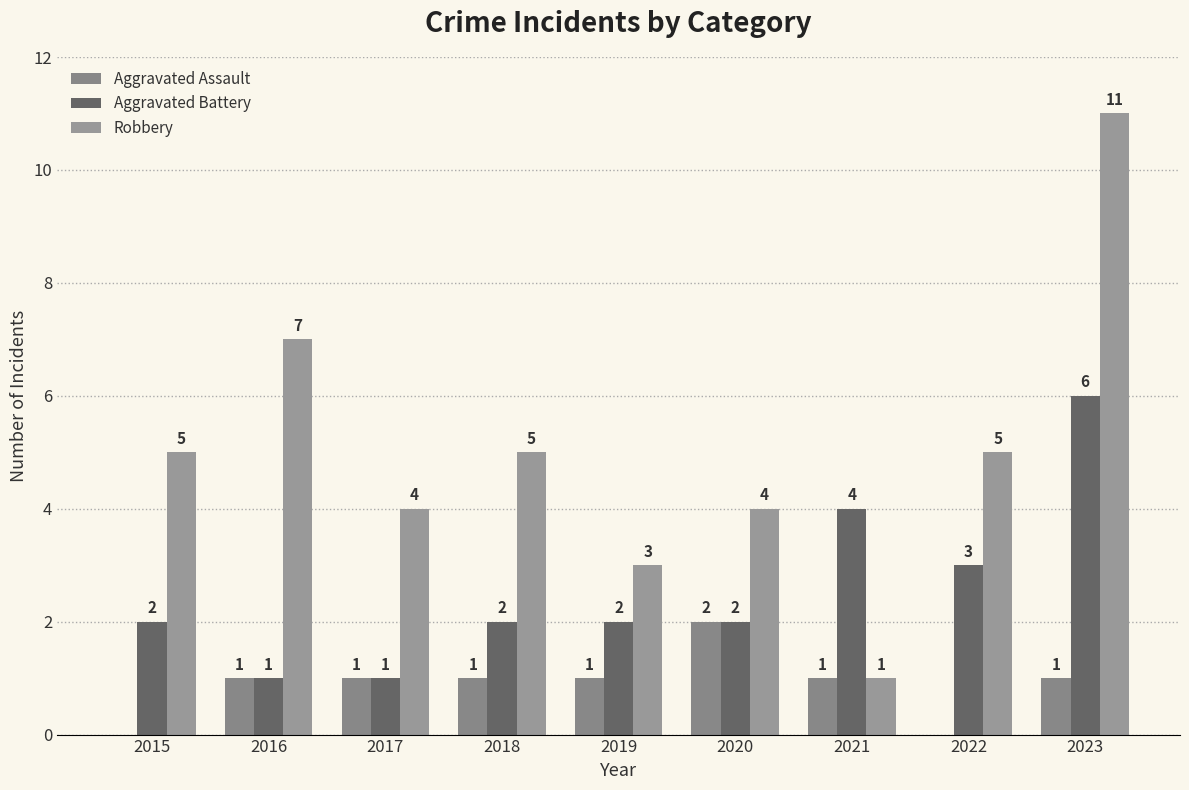

List the series in order of their overall mean, highest first.

Robbery, Aggravated Battery, Aggravated Assault